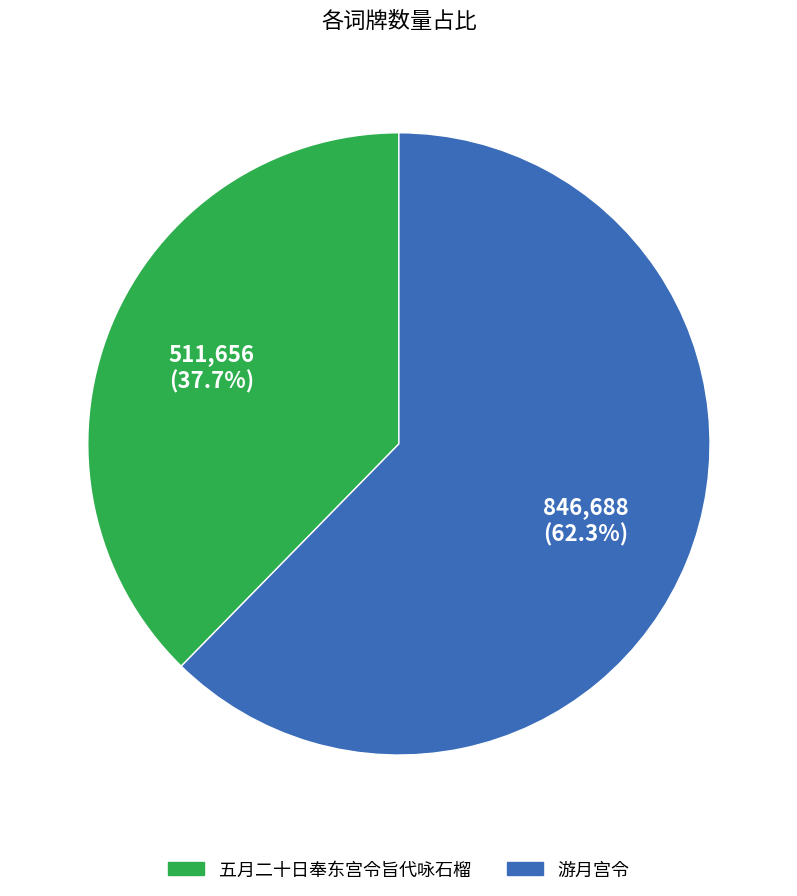

To the nearest percent, what percentage of the pie is 游月宫令?

62%